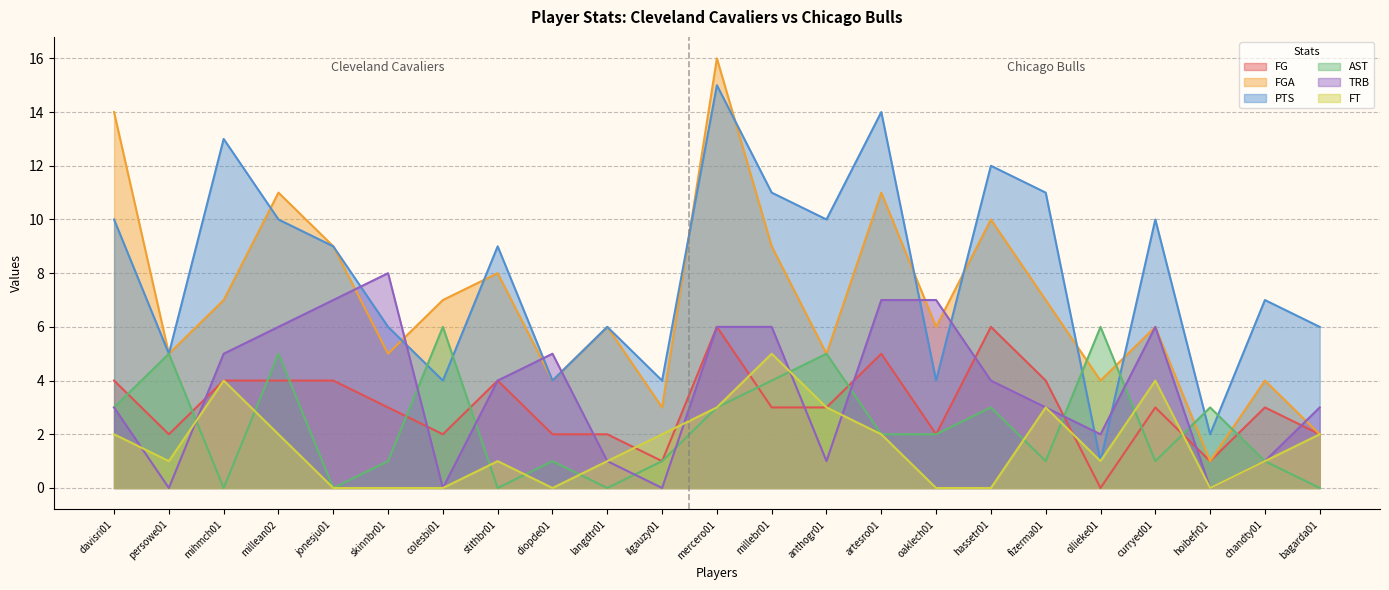

True or false: FG and PTS cross at least once.

False